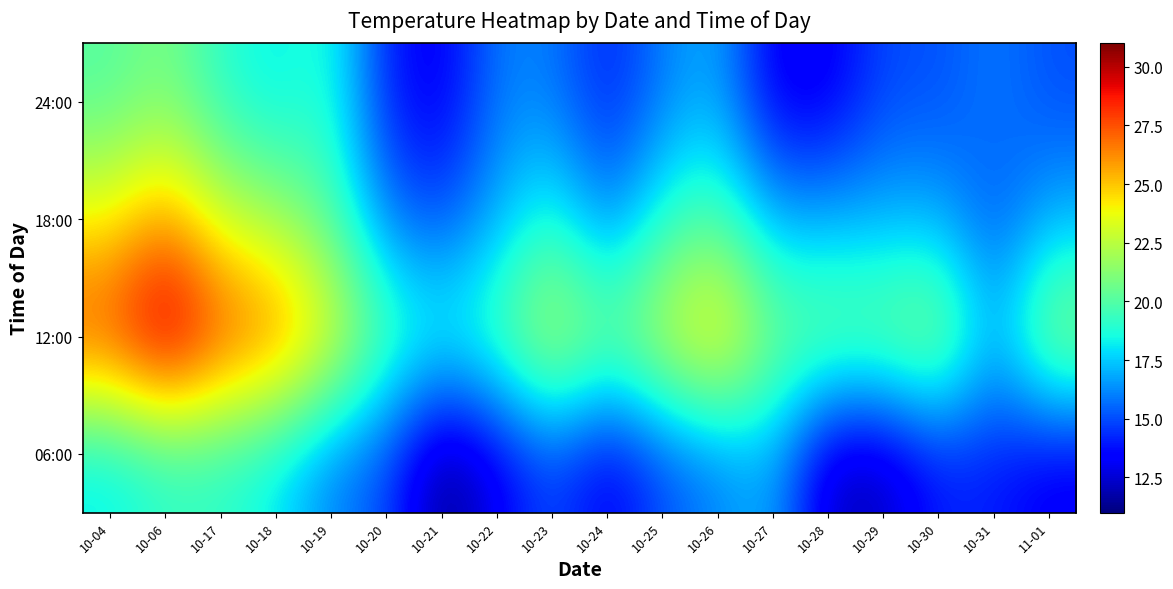

At how many categories does at least one series exceed 26?

4